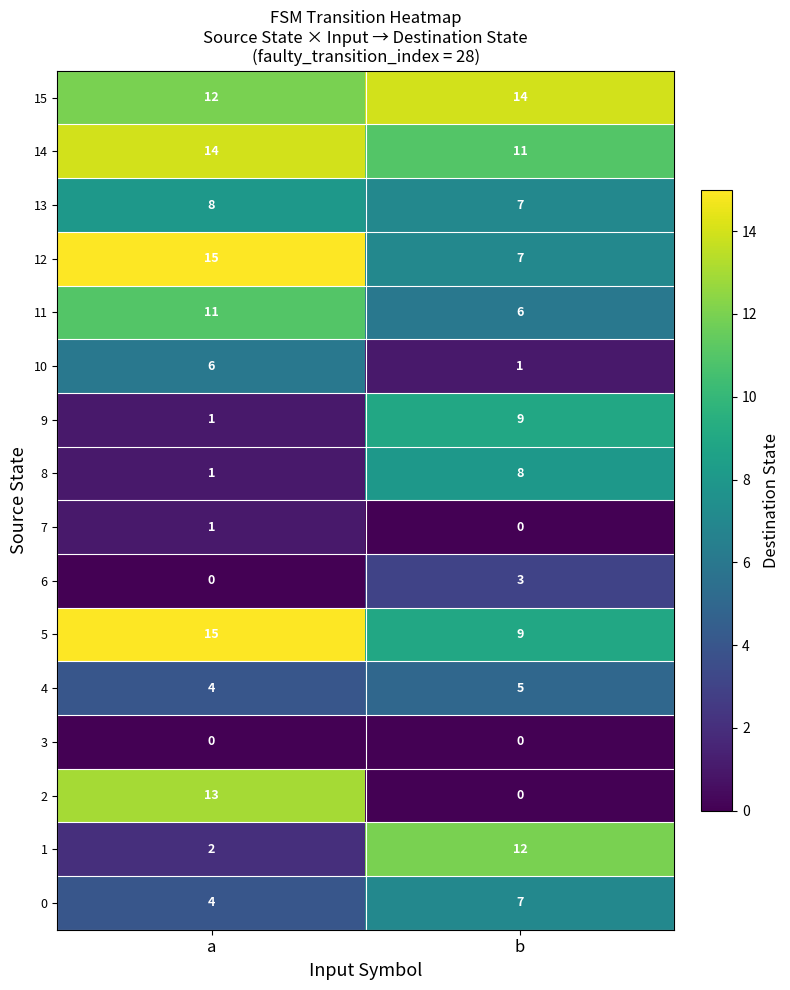

At which category is the sum across all series the highest?

a